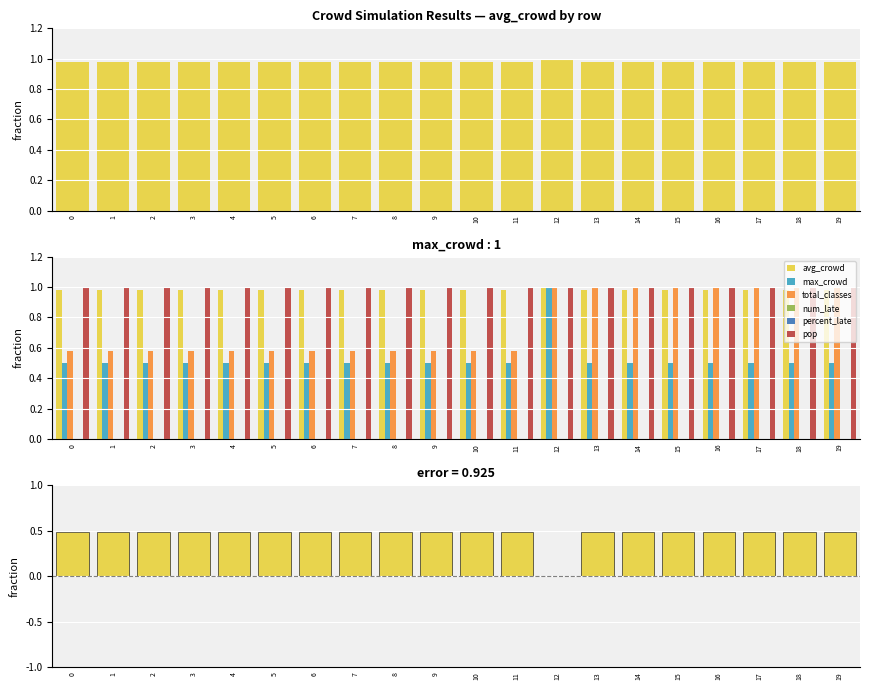

True or false: max_crowd has a value of 0.2 at 11.

False